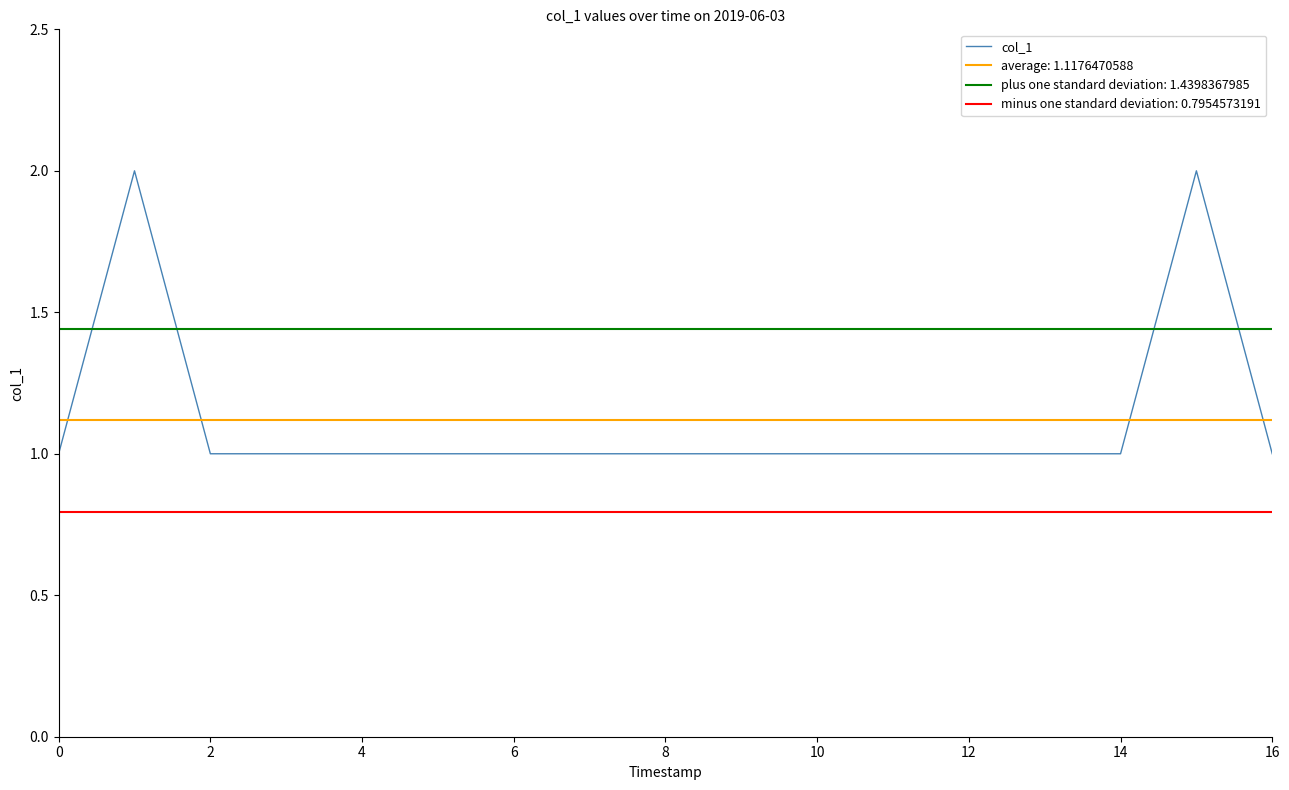

Does the chart display data point markers on the line(s)?

No